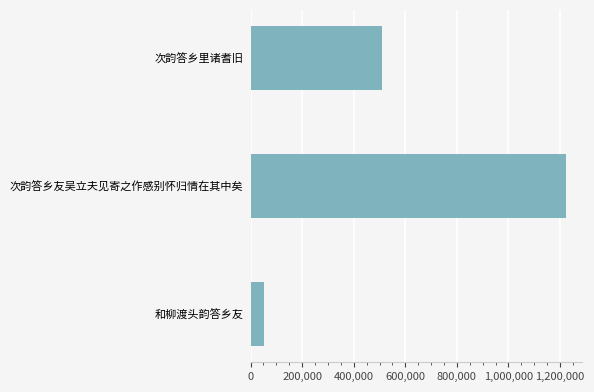

True or false: the data shows 580909 at 次韵答乡友吴立夫见寄之作感别怀归情在其中矣.

False